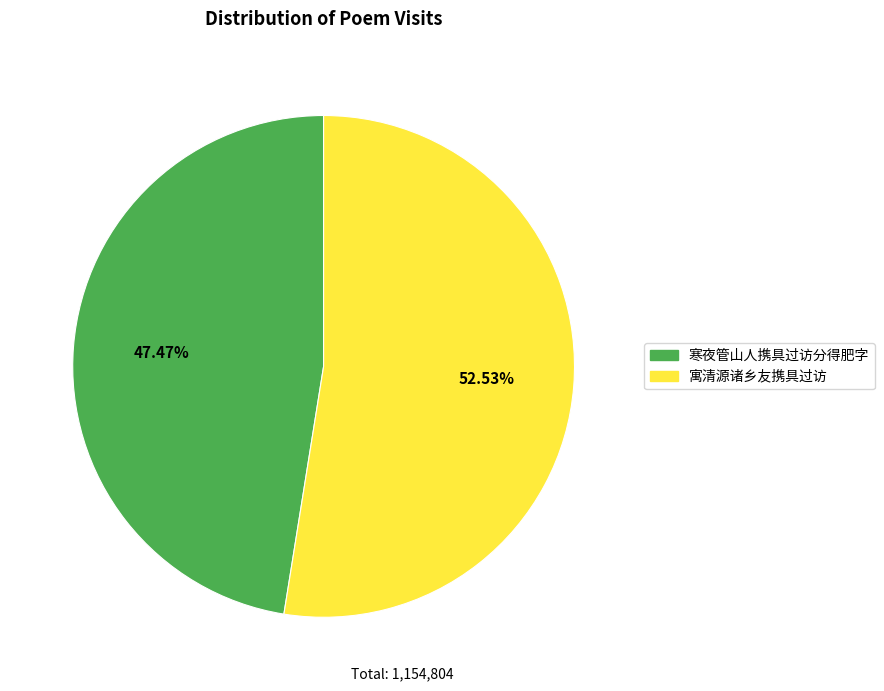

True or false: 寒夜管山人携具过访分得肥字 accounts for 59% of the total.

False